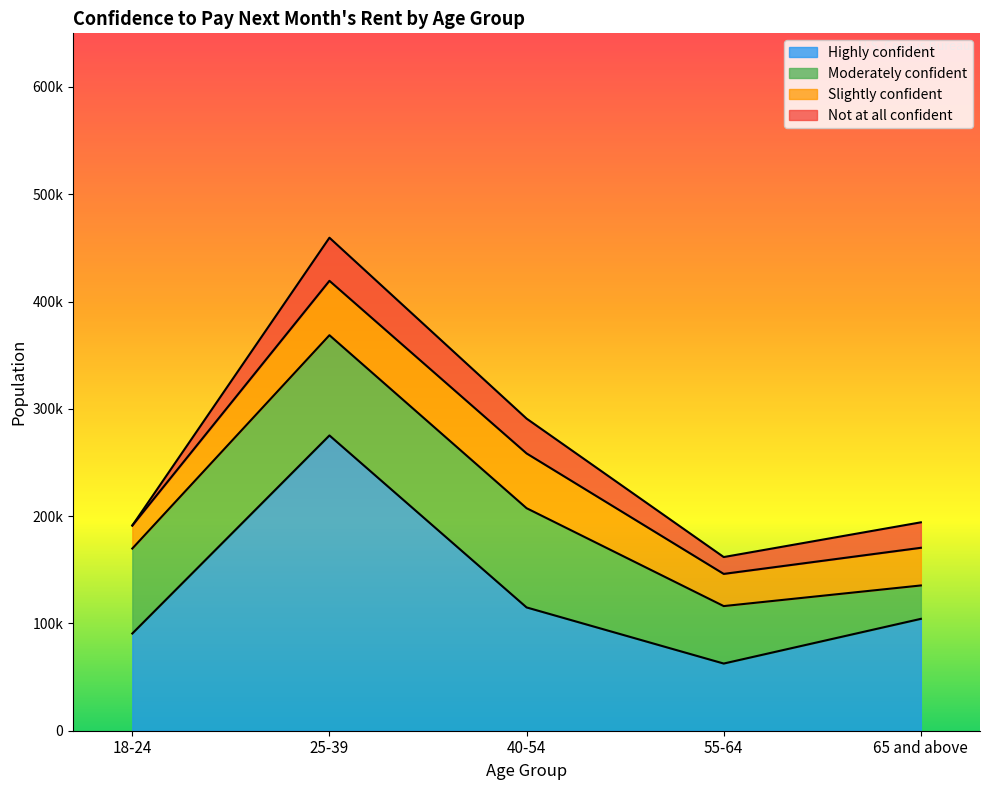

Reading right to left, what are all the values shown in this chart?

Highly confident: 104281	62614	114925	275215	90608
Moderately confident: 31114	53555	92482	93420	79191
Slightly confident: 35111	29998	51045	50693	21463
Not at all confident: 23729	15701	32457	40179	0